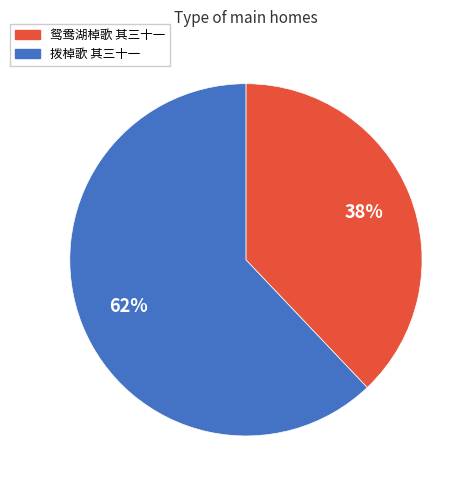

True or false: 拨棹歌 其三十一 accounts for 57% of the total.

False